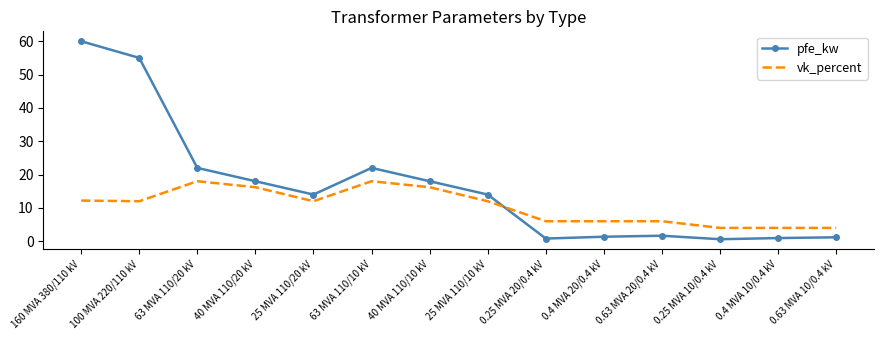

Is the value of vk_percent at 0.4 MVA 20/0.4 kV greater than the value of pfe_kw at 40 MVA 110/10 kV?

No